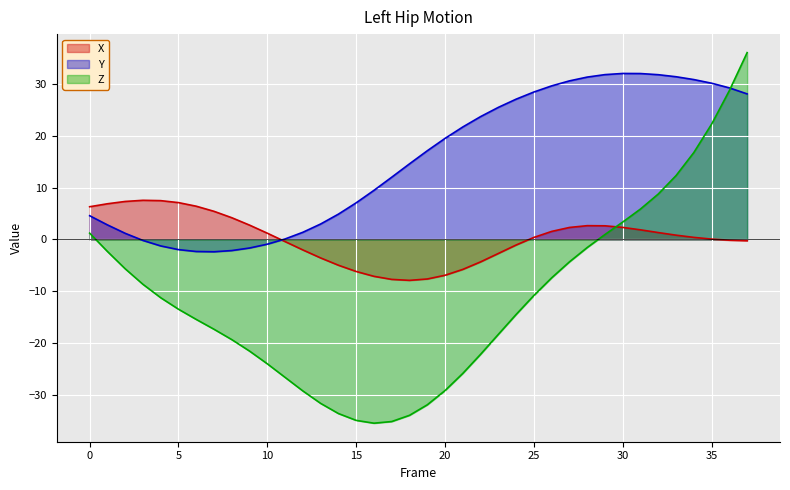

How many data points in Z are above -13?

18